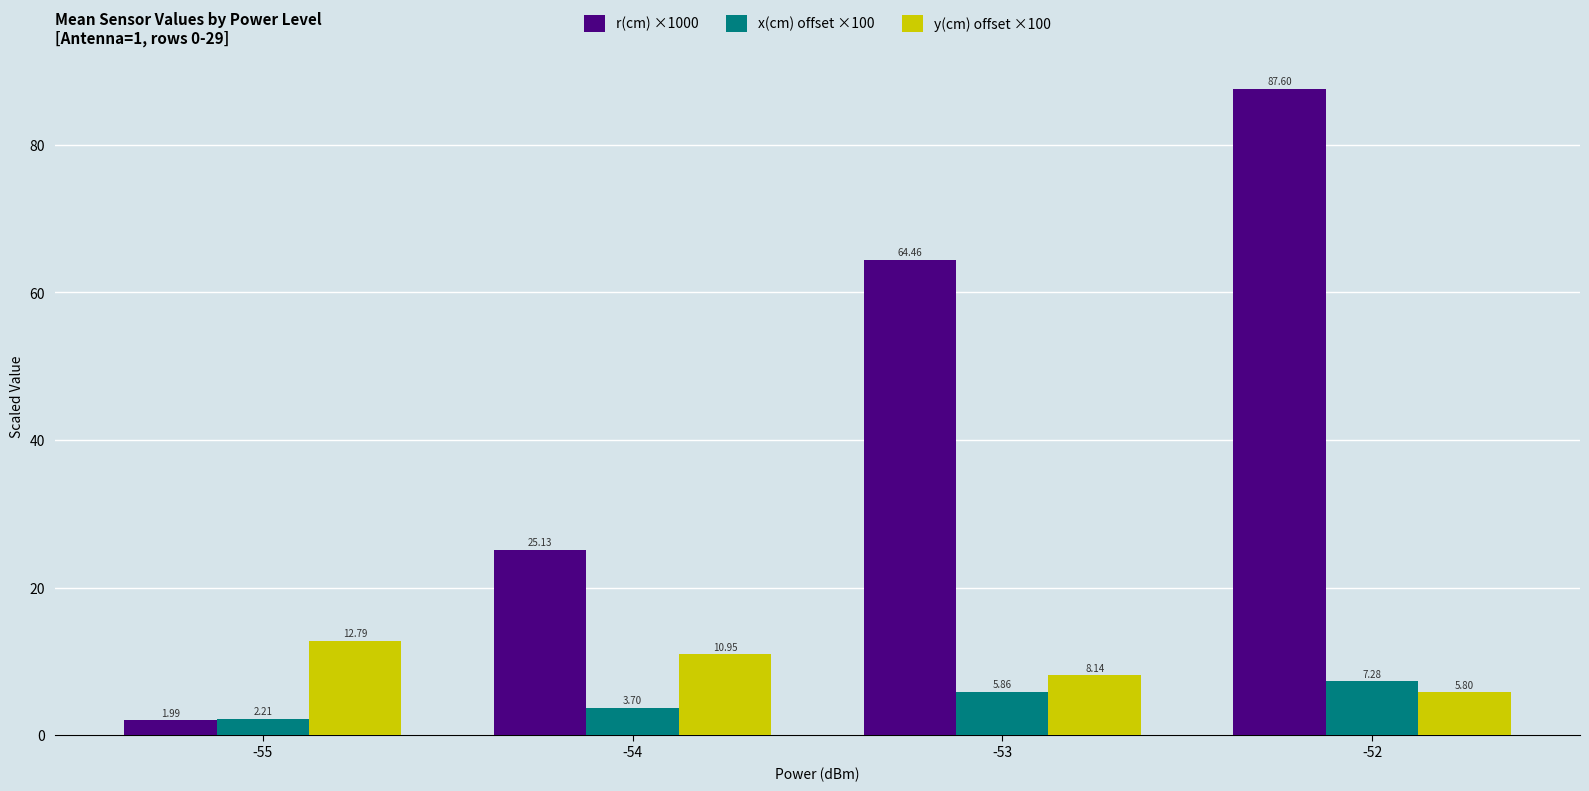

Is it true that y(cm) offset ×100 equals 12.8 at -53?

False